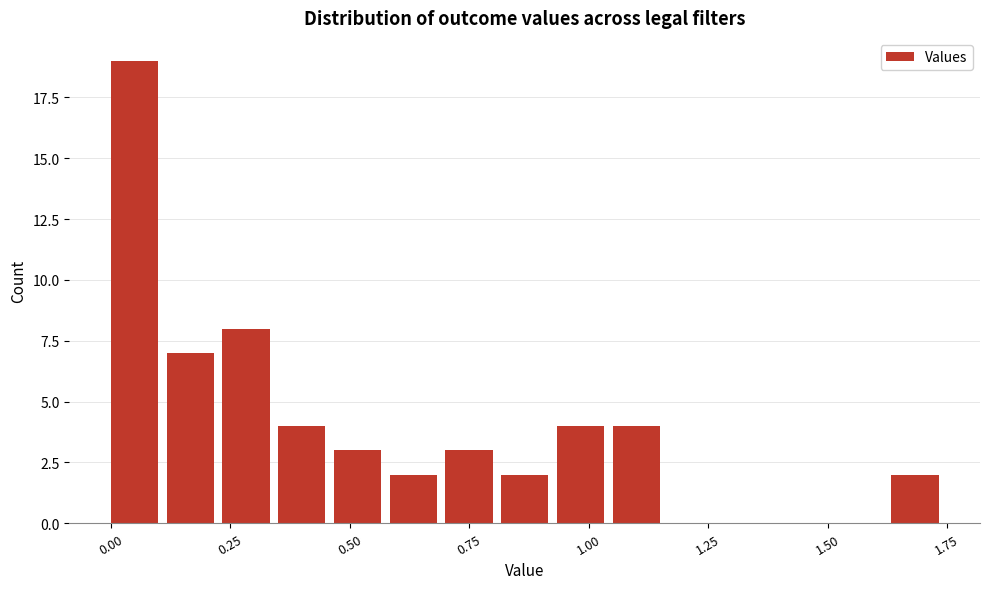

Around what value on the x-axis is the tallest bar? Give the approximate position of its centre, as read against the axis.

0.05